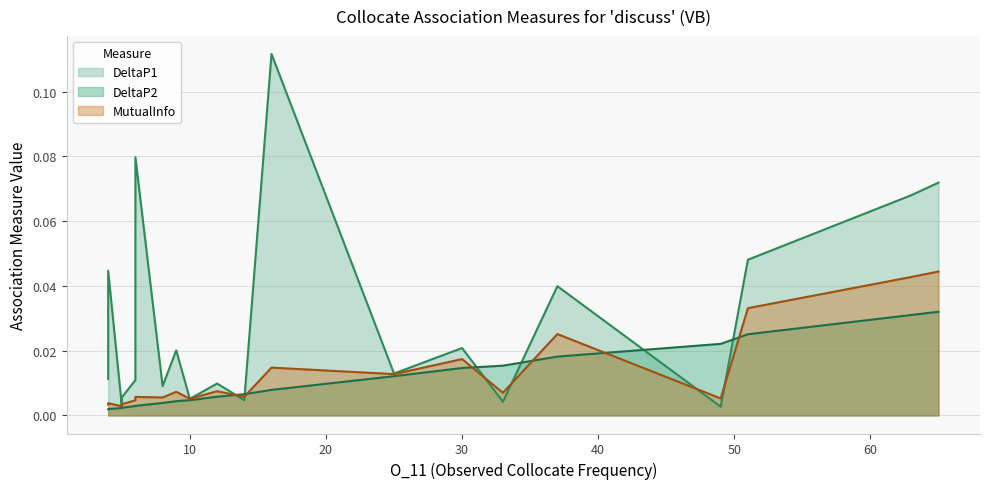

Reading right to left, list all the values displayed in this chart.

DeltaP2: 0.0	0.0	0.0	0.0	0.0	0.0	0.0	0.0	0.0	0.0	0.0	0.0	0.0	0.0	0.0	0.0	0.0	0.0	0.0	0.0
DeltaP1: 0.0	0.0	0.0	0.0	0.0	0.0	0.0	0.0	0.1	0.0	0.0	0.0	0.0	0.0	0.1	0.0	0.0	0.0	0.1	0.1
MutualInfo: 0.0	0.0	0.0	0.0	0.0	0.0	0.0	0.0	0.0	0.0	0.0	0.0	0.0	0.0	0.0	0.0	0.0	0.0	0.0	0.0